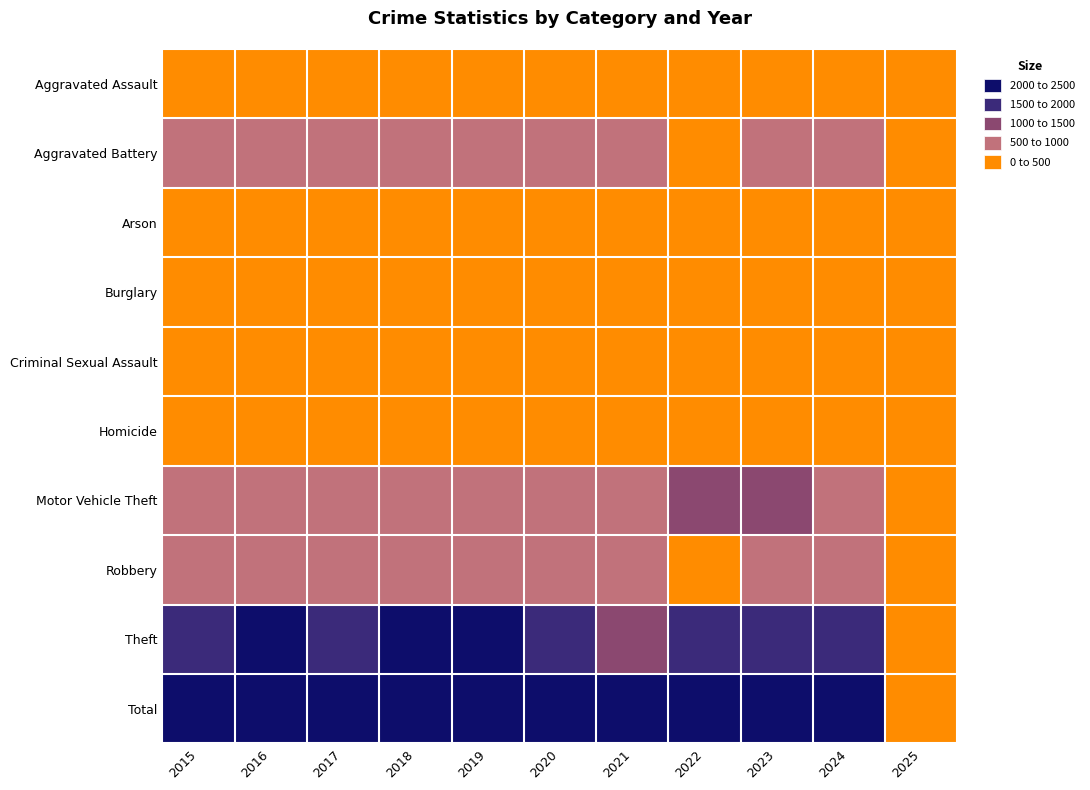

What is the minimum value shown in the chart?

3